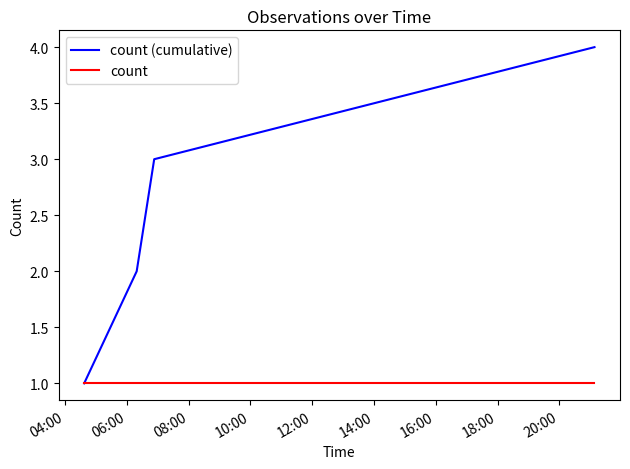

True or false: count (cumulative) has more than 0 interior local peaks.

False